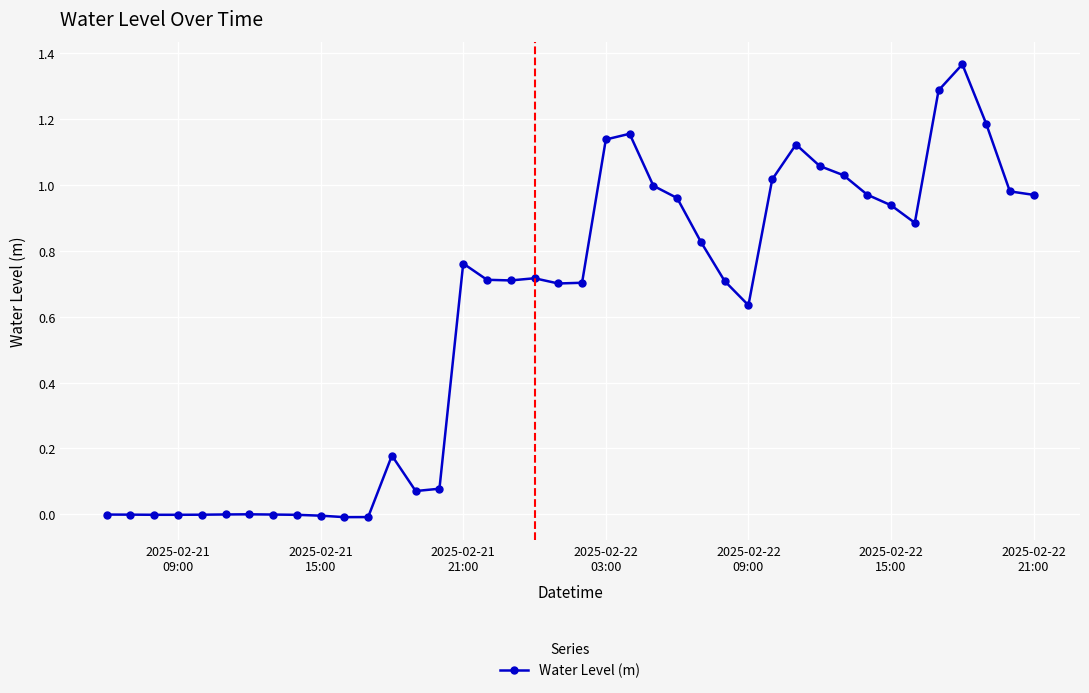

What is the sum of all values?

23.8